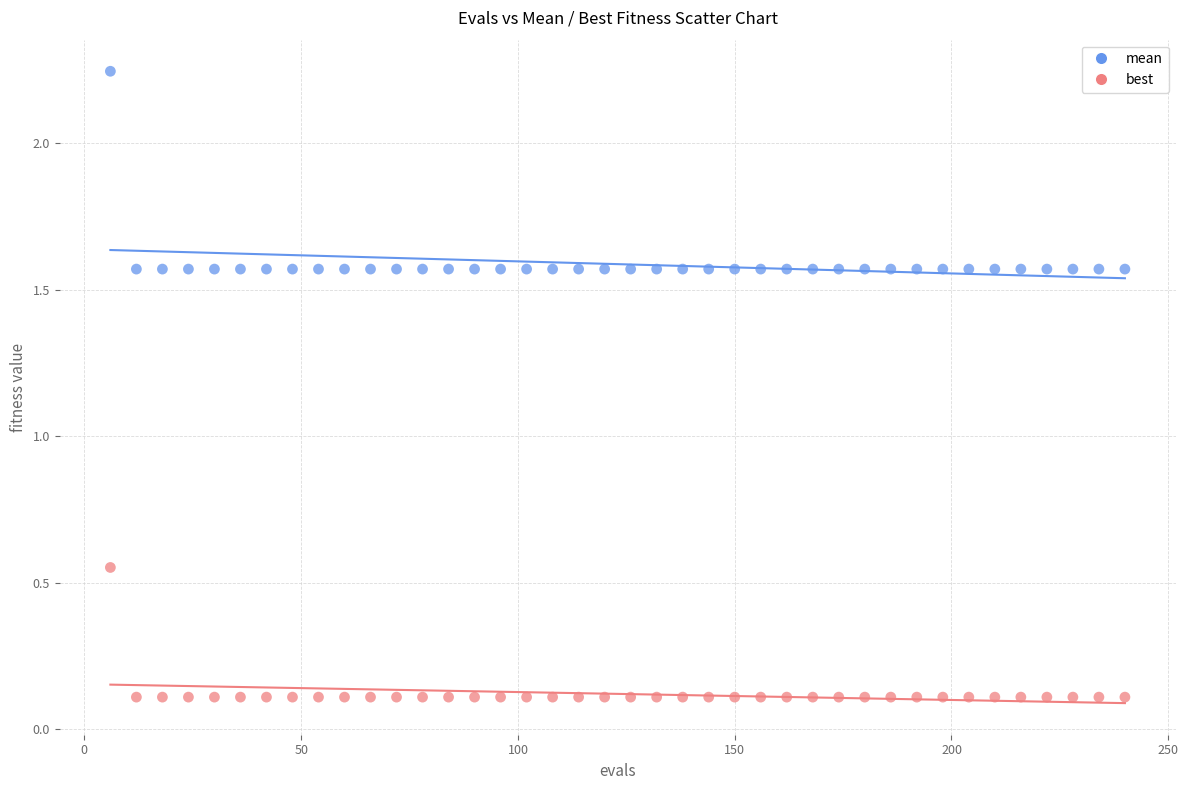

Across all data points, what is the range of X values (max minus min)?

234.0